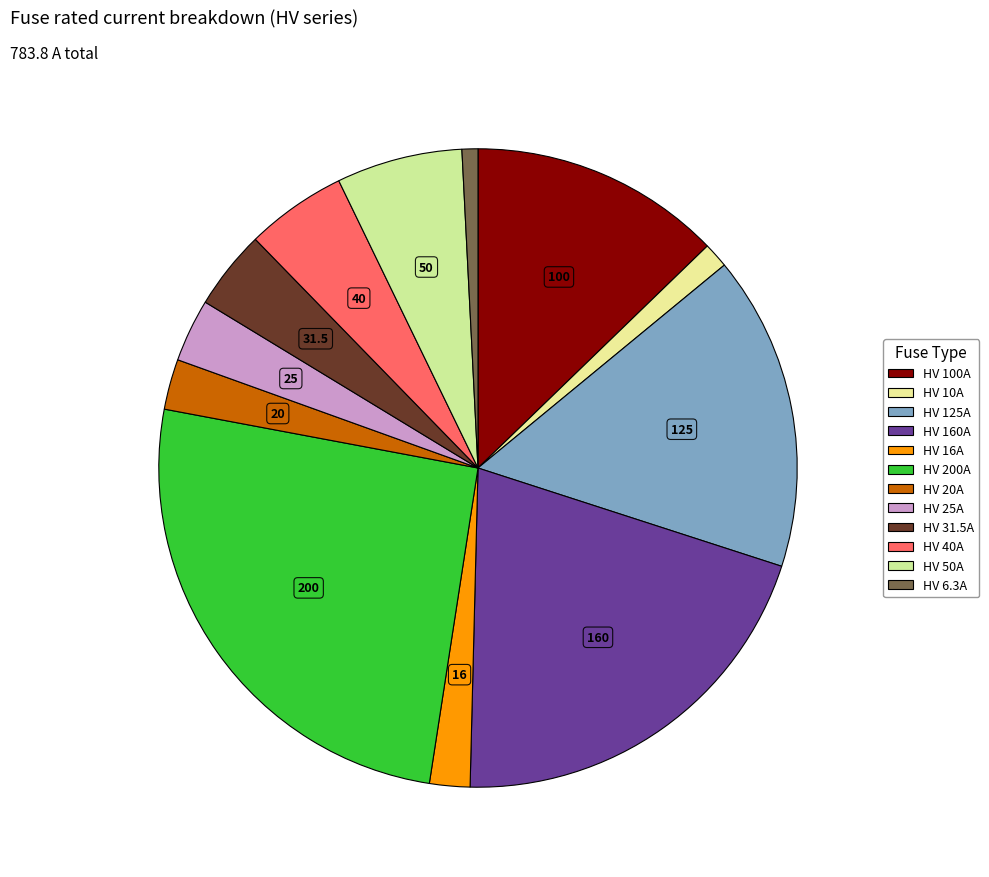

To the nearest percent, what is the combined percentage of HV 160A and HV 16A?

22%